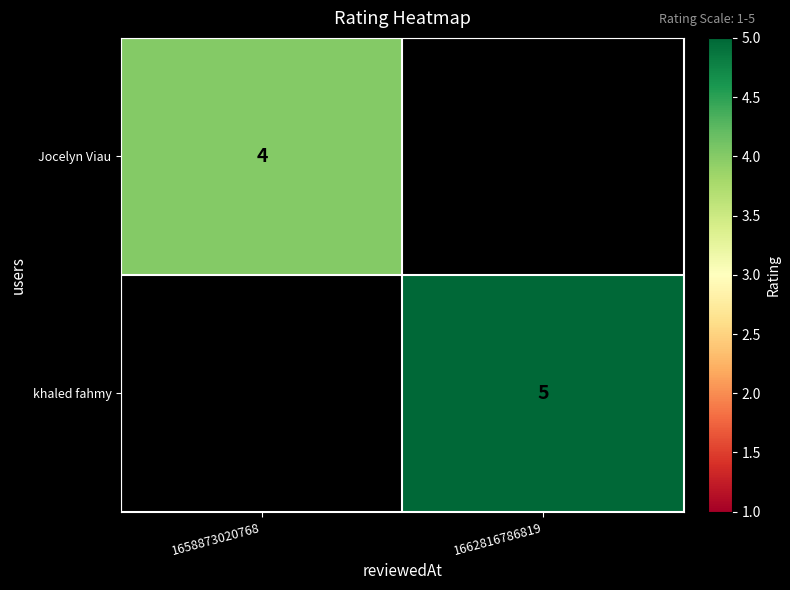

The value of khaled fahmy at 1662816786819 is 7. True or false?

False